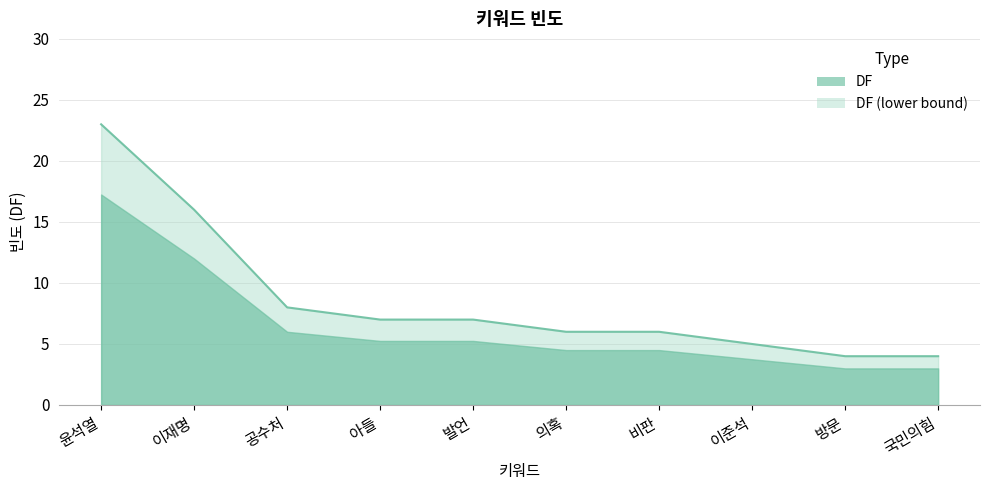

True or false: the data has more than 2 interior local peaks.

False